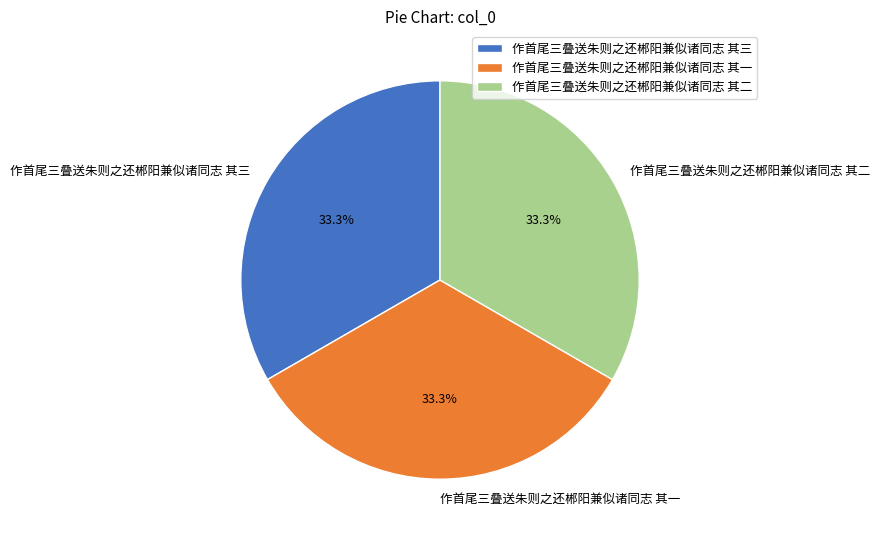

What percentage is the 作首尾三叠送朱则之还郴阳兼似诸同志 其一 slice, to the nearest percent?

33%